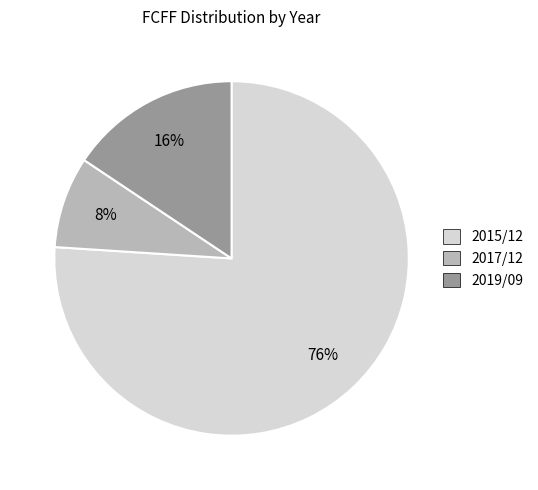

Does any single category account for the majority?

Yes